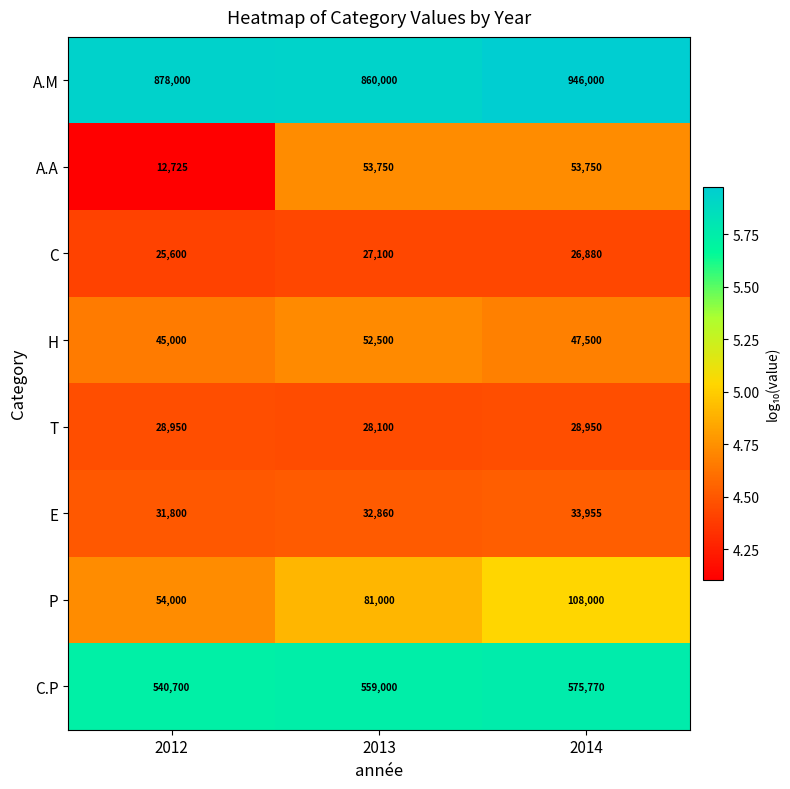

At how many categories does at least one series exceed 346723?

3